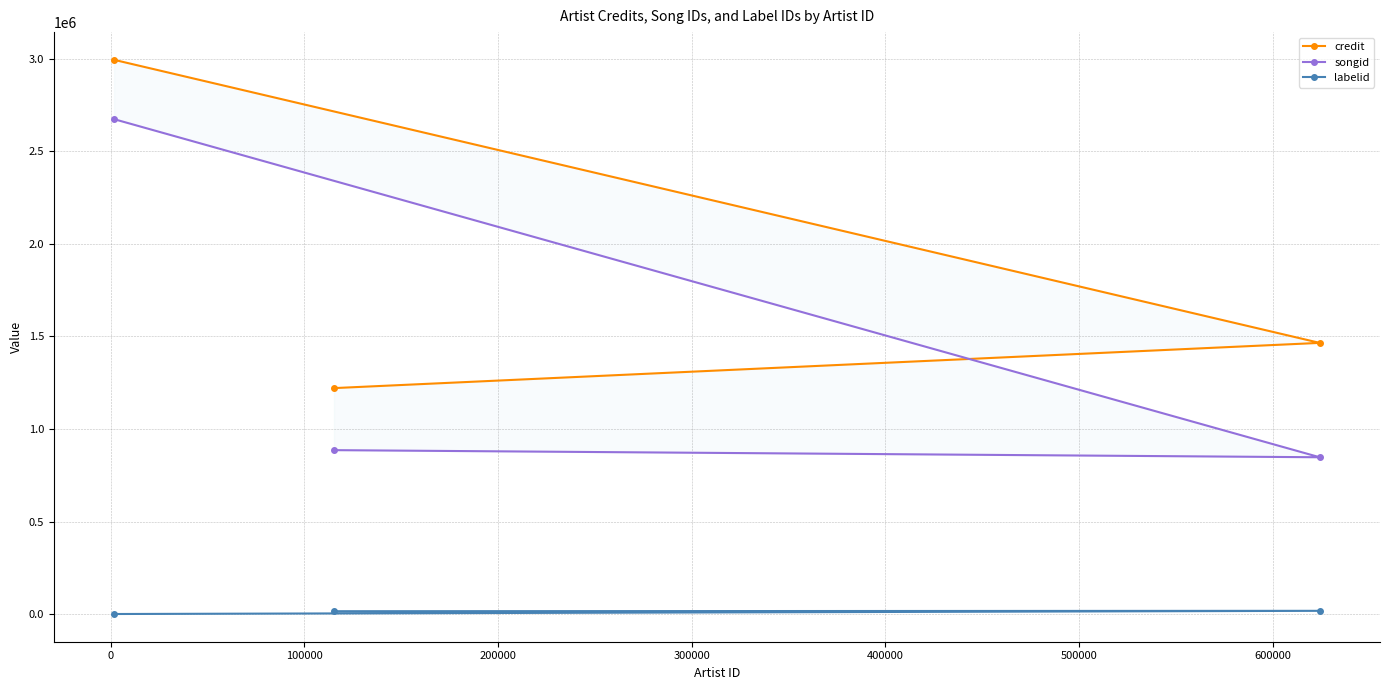

What is the lowest value of the labelid series?

696